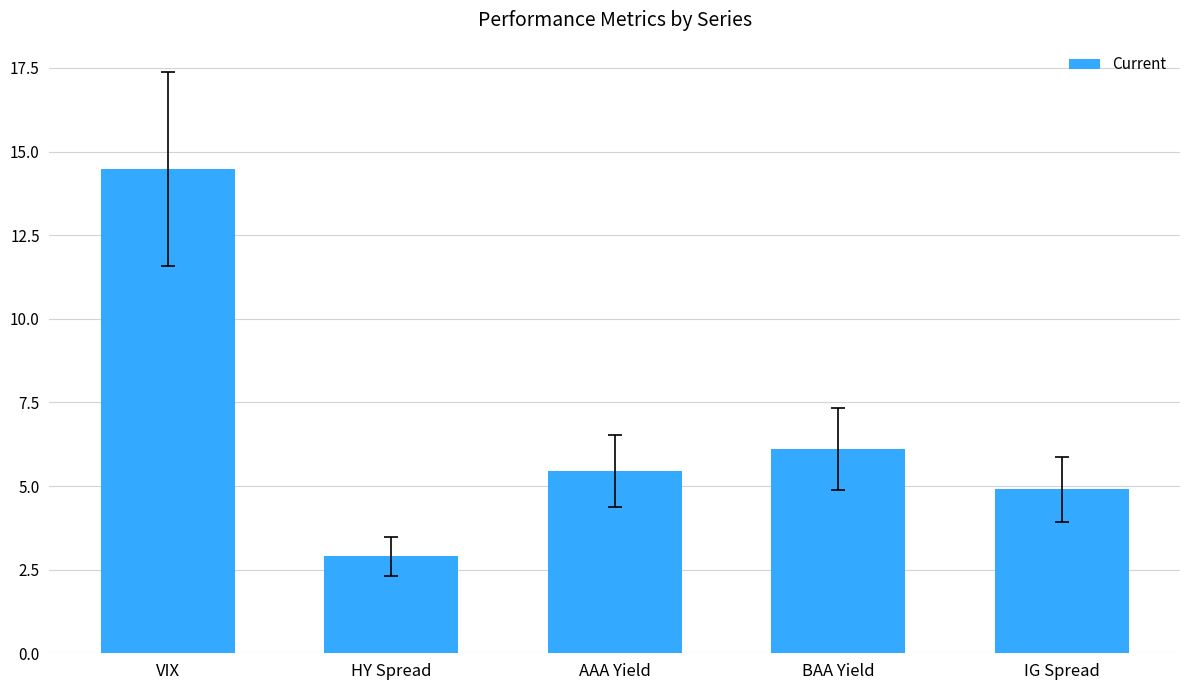

How many data points are above 5?

3